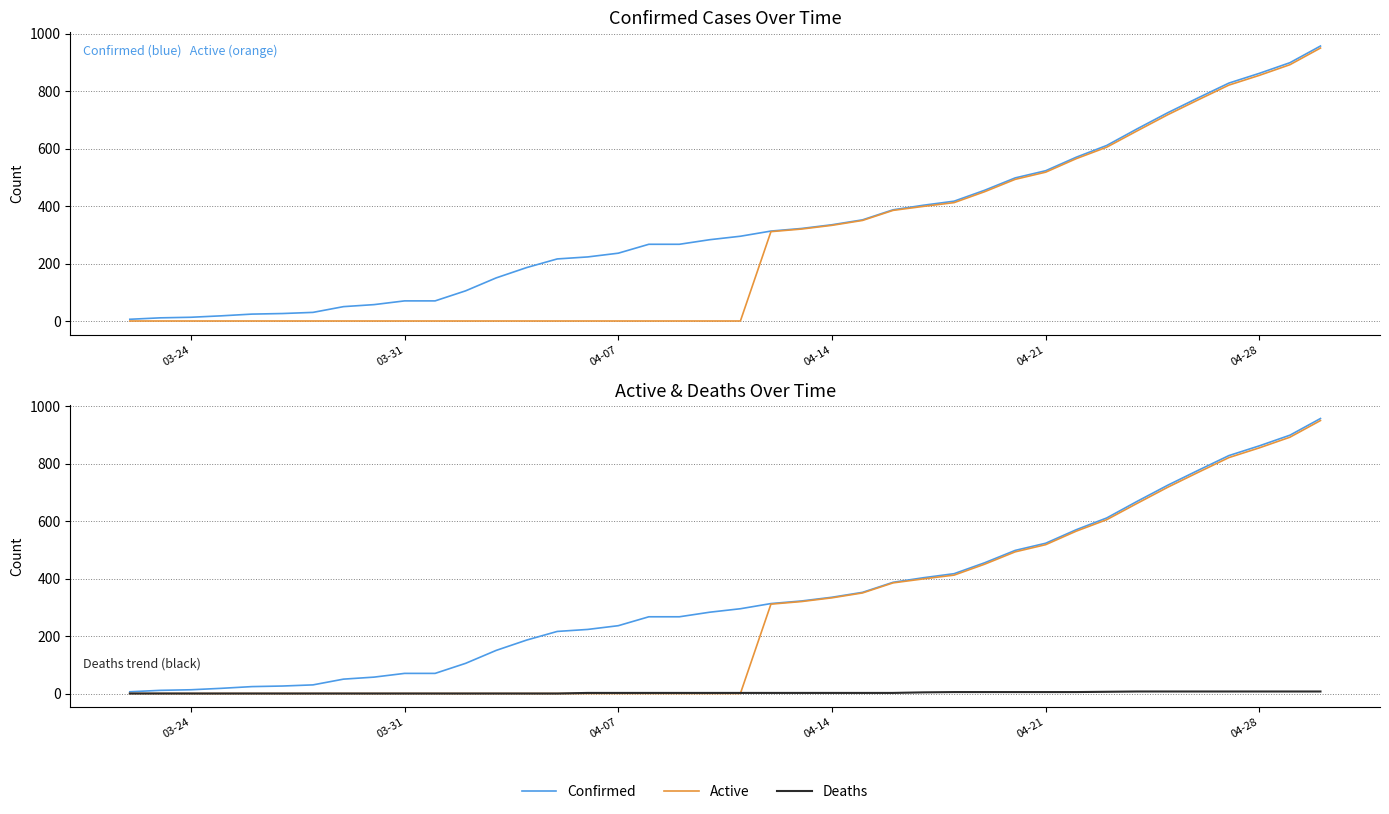

How many data points does each series have?

40